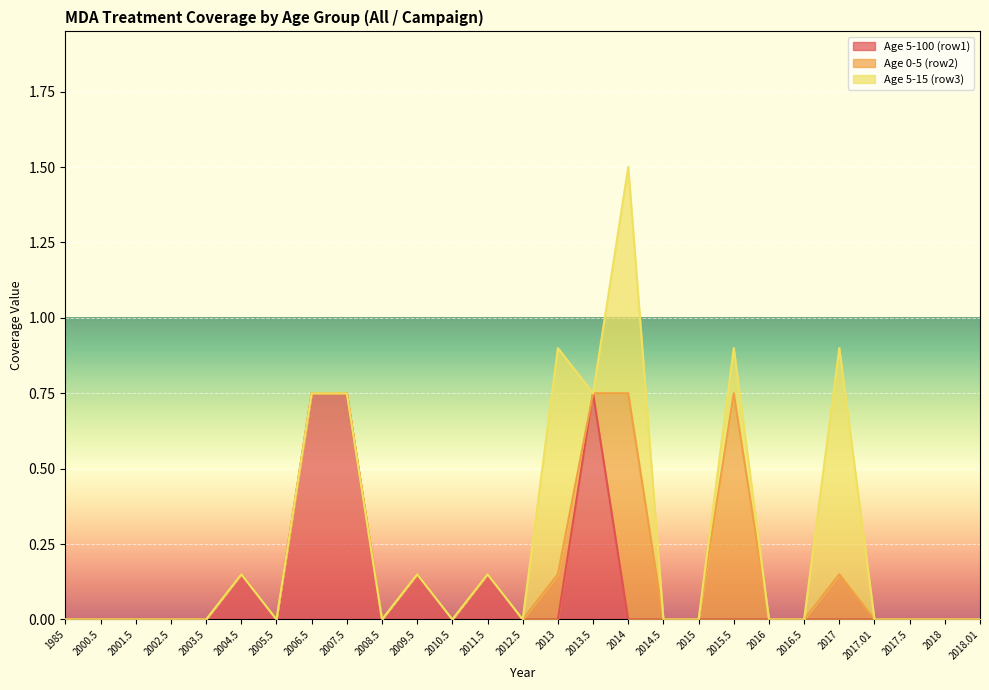

What is the total value across all series at 2011.5?

0.1